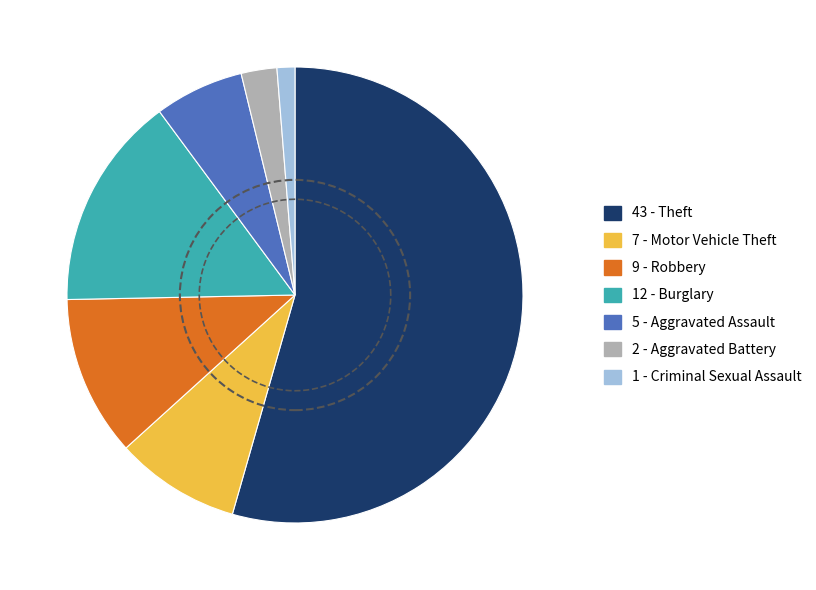

What is the change in value from Theft to Robbery?

-34